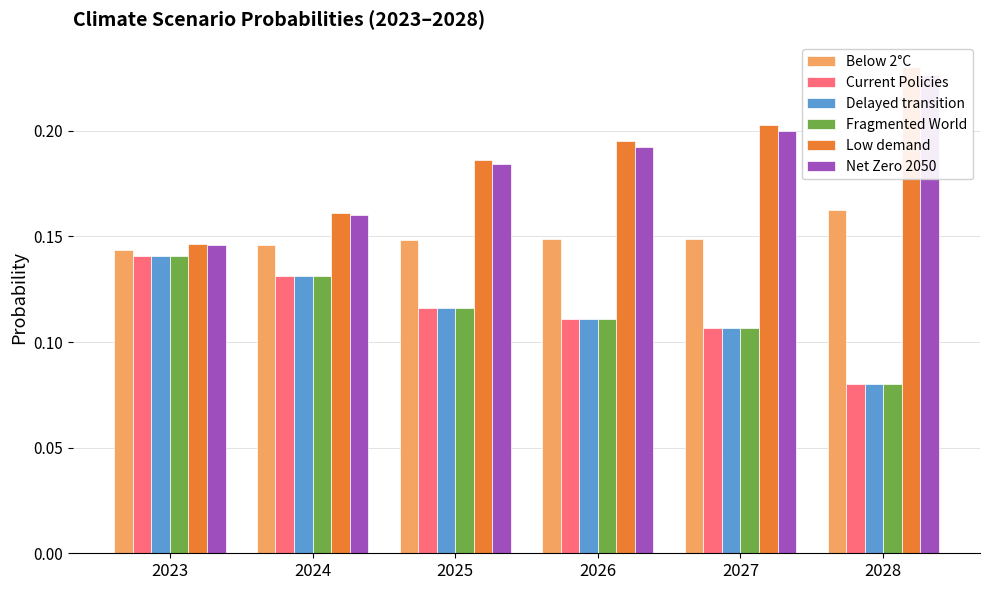

What are all the series names shown in the legend?

Below 2°C, Current Policies, Delayed transition, Fragmented World, Low demand, Net Zero 2050